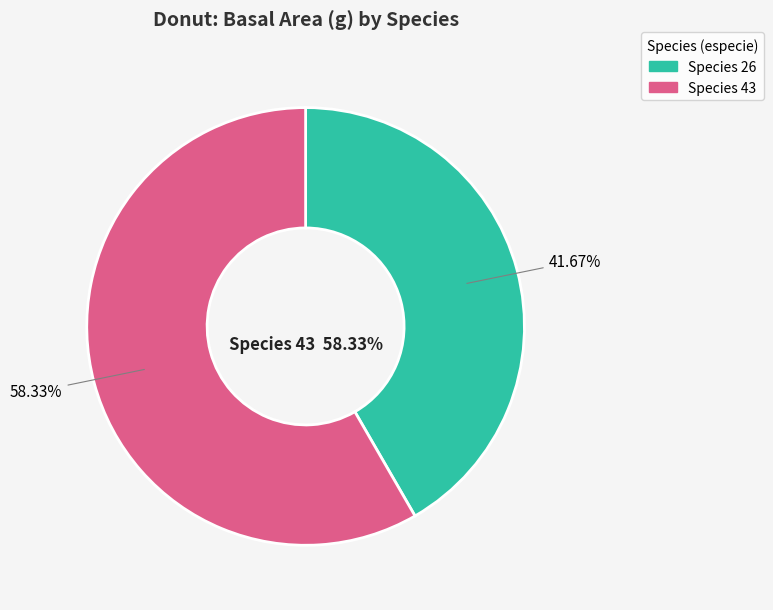

How many slices are in this pie chart?

2